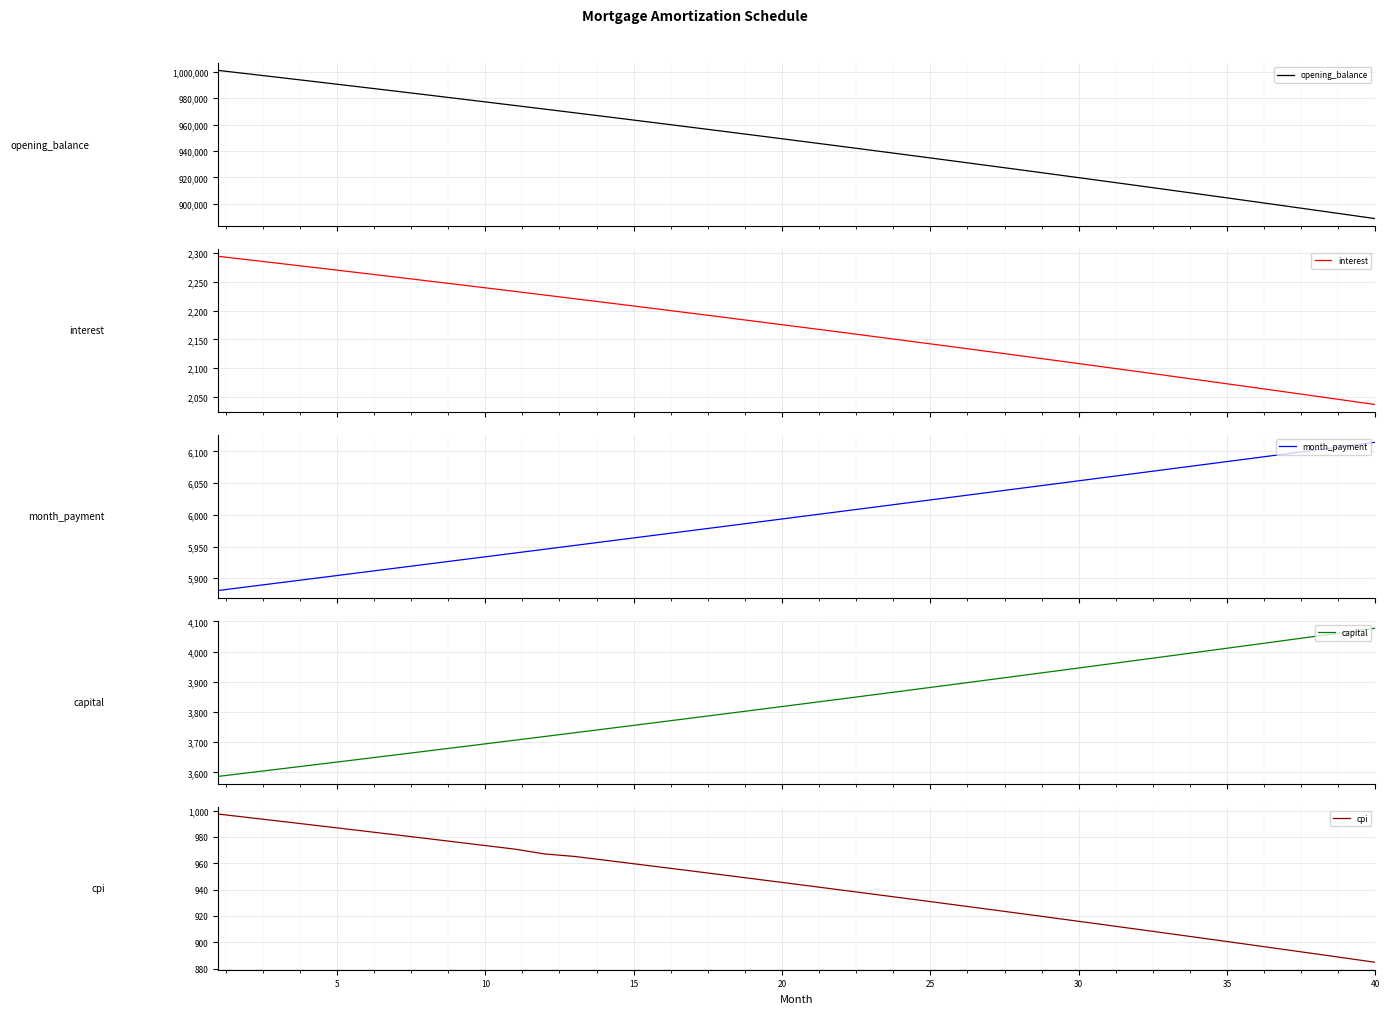

What is the maximum value for month_payment?

6114.4